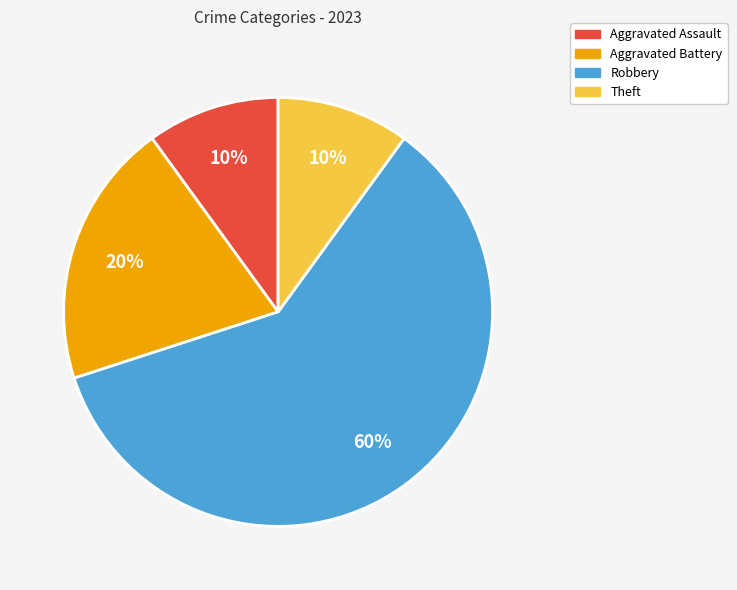

Between Aggravated Assault and Robbery, which is larger?

Robbery